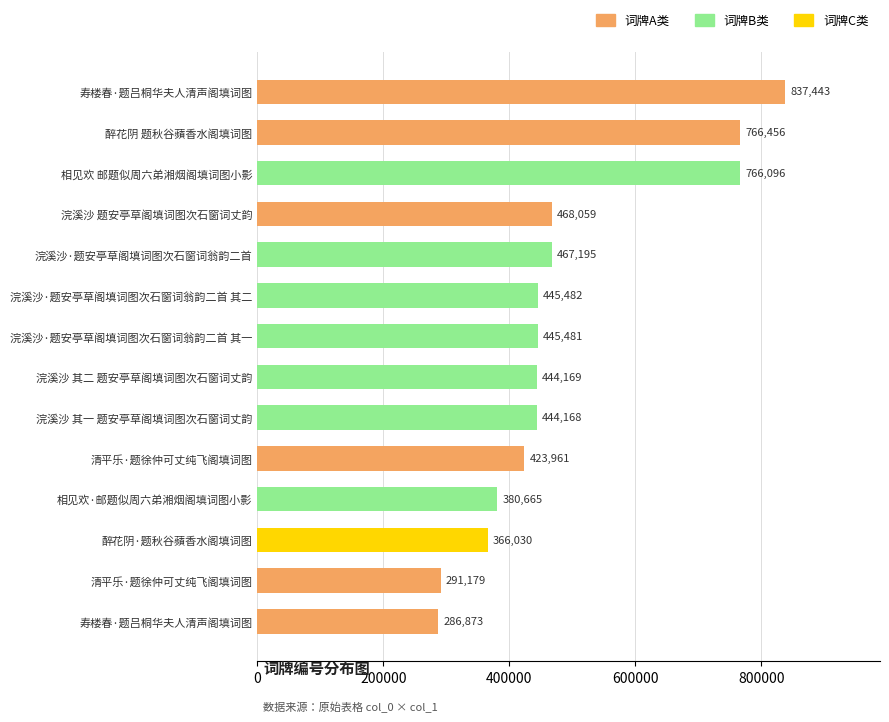

How many data points does each series have?

14